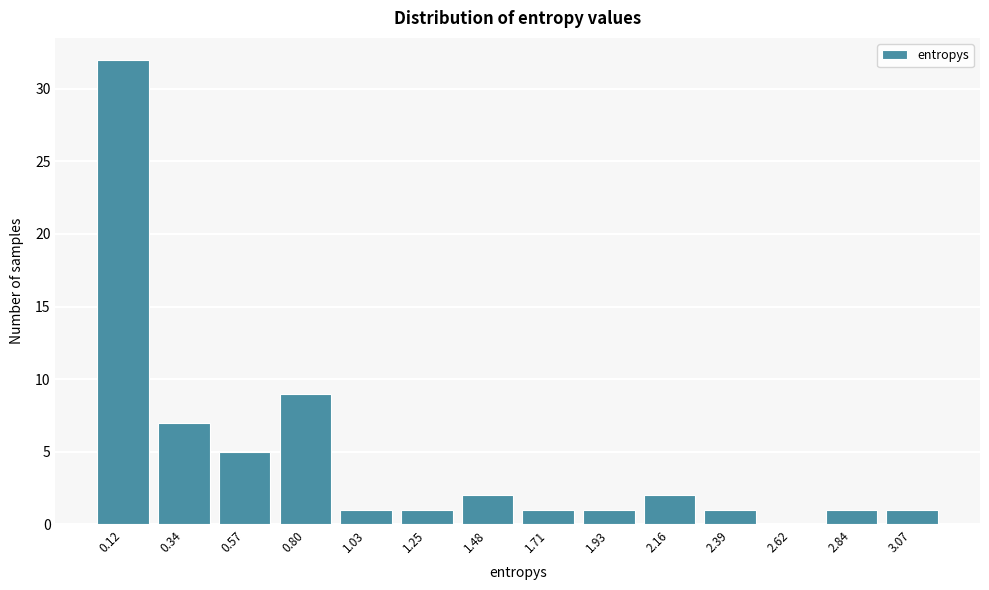

Reading left to right, list all the values displayed in this chart.

0.12=32	0.34=7	0.57=5	0.80=9	1.03=1	1.25=1	1.48=2	1.71=1	1.93=1	2.16=2	2.39=1	2.62=0	2.84=1	3.07=1